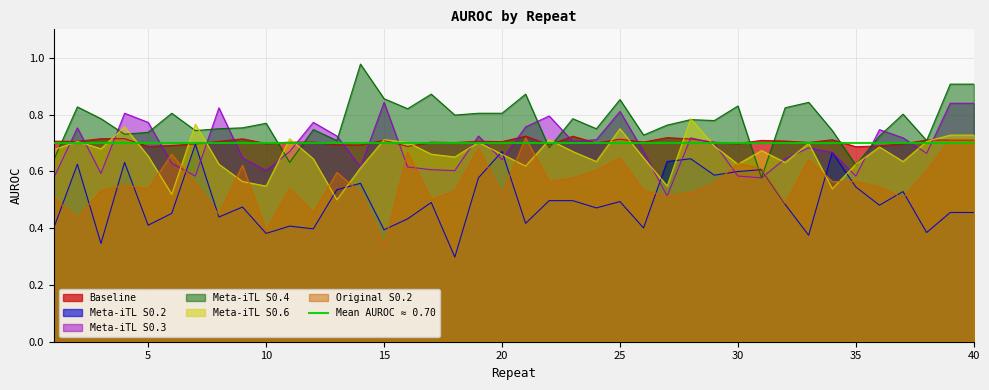

Reading left to right, transcribe all the data shown in this chart.

Baseline: 1=0.7	2=0.7	3=0.7	4=0.7	5=0.7	6=0.7	7=0.7	8=0.7	9=0.7	10=0.7	11=0.7	12=0.7	13=0.7	14=0.7	15=0.7	16=0.7	17=0.7	18=0.7	19=0.7	20=0.7	21=0.7	22=0.7	23=0.7	24=0.7	25=0.7	26=0.7	27=0.7	28=0.7	29=0.7	30=0.7	31=0.7	32=0.7	33=0.7	34=0.7	35=0.7	36=0.7	37=0.7	38=0.7	39=0.7	40=0.7
Meta-iTL S0.2: 1=0.4	2=0.6	3=0.3	4=0.6	5=0.4	6=0.5	7=0.7	8=0.4	9=0.5	10=0.4	11=0.4	12=0.4	13=0.5	14=0.6	15=0.4	16=0.4	17=0.5	18=0.3	19=0.6	20=0.7	21=0.4	22=0.5	23=0.5	24=0.5	25=0.5	26=0.4	27=0.6	28=0.6	29=0.6	30=0.6	31=0.6	32=0.5	33=0.4	34=0.7	35=0.5	36=0.5	37=0.5	38=0.4	39=0.5	40=0.5
Meta-iTL S0.3: 1=0.6	2=0.8	3=0.6	4=0.8	5=0.8	6=0.6	7=0.6	8=0.8	9=0.6	10=0.6	11=0.7	12=0.8	13=0.7	14=0.6	15=0.8	16=0.6	17=0.6	18=0.6	19=0.7	20=0.6	21=0.8	22=0.8	23=0.7	24=0.7	25=0.8	26=0.7	27=0.5	28=0.7	29=0.7	30=0.6	31=0.6	32=0.6	33=0.7	34=0.7	35=0.6	36=0.7	37=0.7	38=0.7	39=0.8	40=0.8
Meta-iTL S0.4: 1=0.6	2=0.8	3=0.8	4=0.7	5=0.7	6=0.8	7=0.7	8=0.8	9=0.8	10=0.8	11=0.6	12=0.7	13=0.7	14=1.0	15=0.9	16=0.8	17=0.9	18=0.8	19=0.8	20=0.8	21=0.9	22=0.7	23=0.8	24=0.8	25=0.9	26=0.7	27=0.8	28=0.8	29=0.8	30=0.8	31=0.6	32=0.8	33=0.8	34=0.7	35=0.6	36=0.7	37=0.8	38=0.7	39=0.9	40=0.9
Meta-iTL S0.6: 1=0.7	2=0.7	3=0.7	4=0.8	5=0.7	6=0.5	7=0.8	8=0.6	9=0.6	10=0.5	11=0.7	12=0.6	13=0.5	14=0.6	15=0.7	16=0.7	17=0.7	18=0.7	19=0.7	20=0.7	21=0.6	22=0.7	23=0.7	24=0.6	25=0.8	26=0.6	27=0.5	28=0.8	29=0.7	30=0.6	31=0.7	32=0.6	33=0.7	34=0.5	35=0.6	36=0.7	37=0.6	38=0.7	39=0.7	40=0.7
Original S0.2: 1=0.5	2=0.4	3=0.5	4=0.6	5=0.5	6=0.7	7=0.6	8=0.4	9=0.6	10=0.4	11=0.5	12=0.5	13=0.6	14=0.5	15=0.3	16=0.7	17=0.5	18=0.5	19=0.7	20=0.5	21=0.7	22=0.6	23=0.6	24=0.6	25=0.6	26=0.5	27=0.5	28=0.5	29=0.6	30=0.6	31=0.6	32=0.5	33=0.6	34=0.6	35=0.6	36=0.5	37=0.5	38=0.6	39=0.7	40=0.7